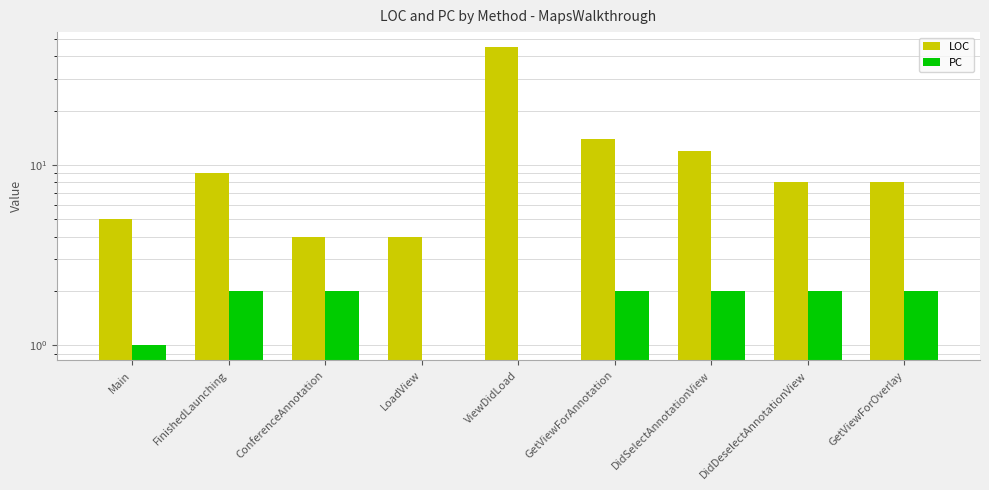

The LOC series shows 3 at ConferenceAnnotation. True or false?

False